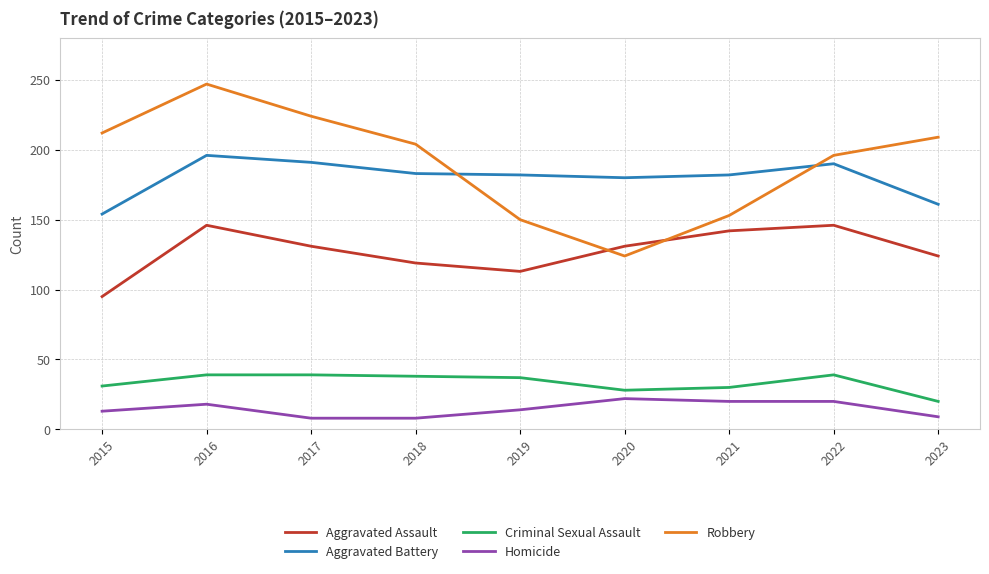

At how many categories does at least one series exceed 95?

9